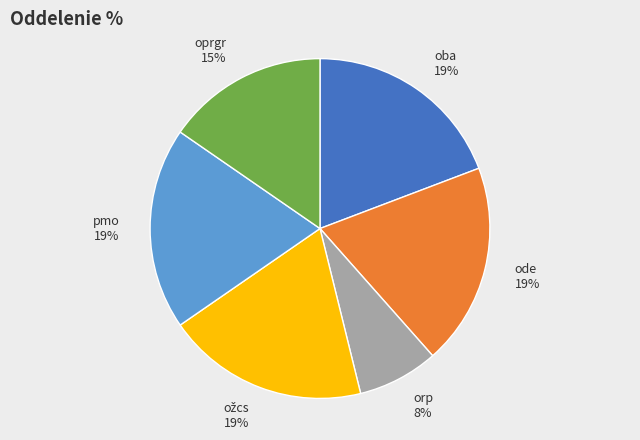

Does any single category account for the majority?

No